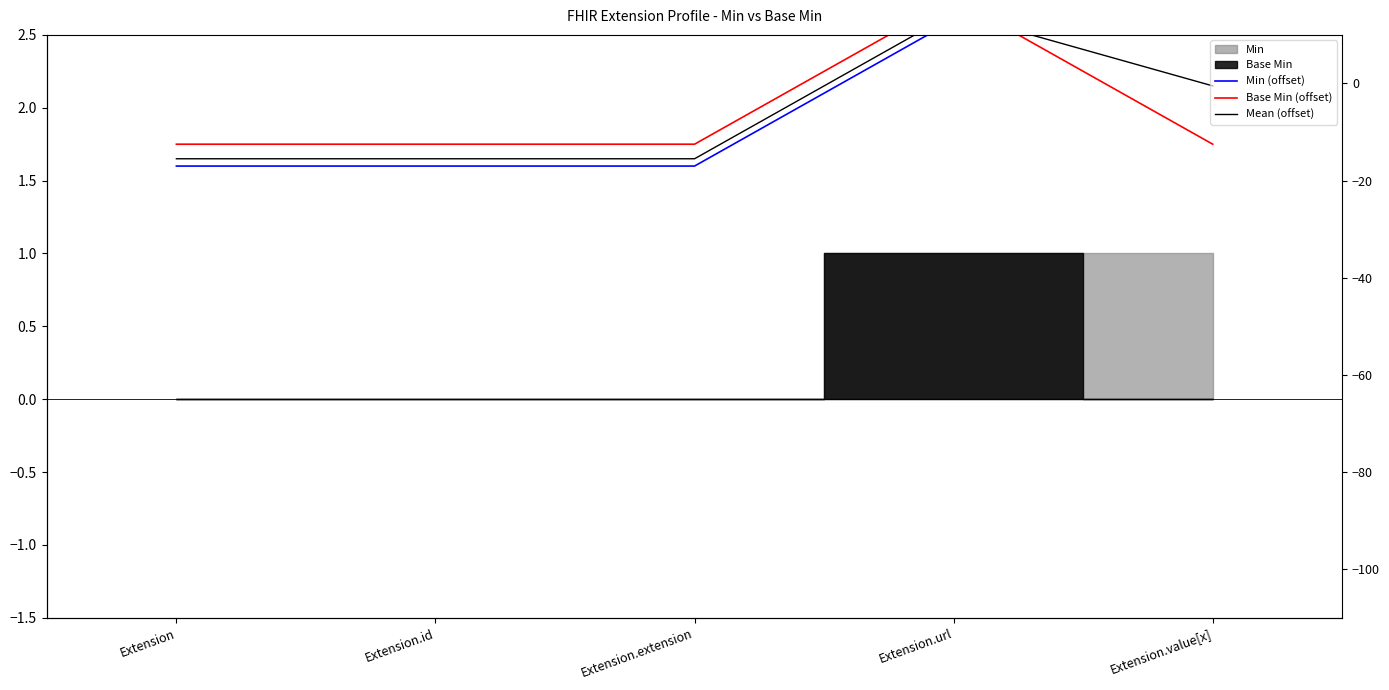

The Mean (offset) series shows 0.4 at Extension.extension. True or false?

False